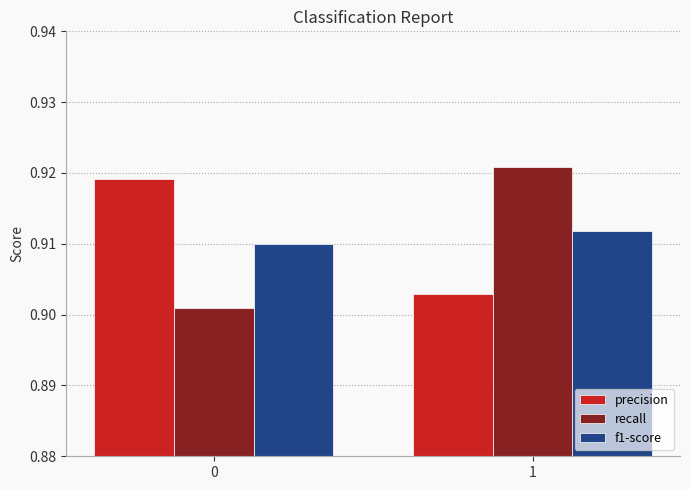

Which series changed the most between 0 and 1?

recall